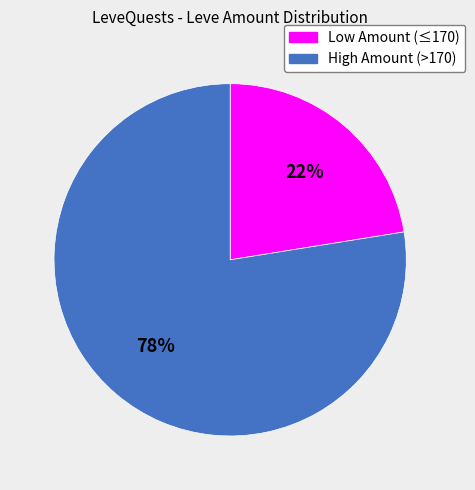

Is there any slice that represents more than half of the pie?

Yes